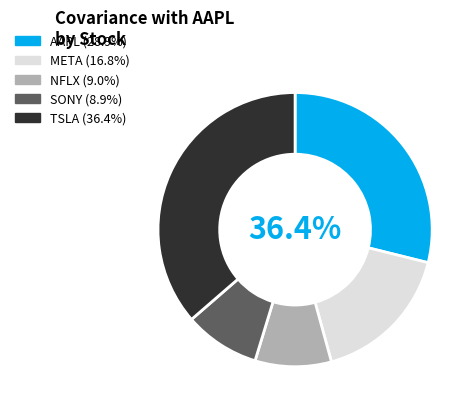

To the nearest percent, what portion does AAPL represent?

29%